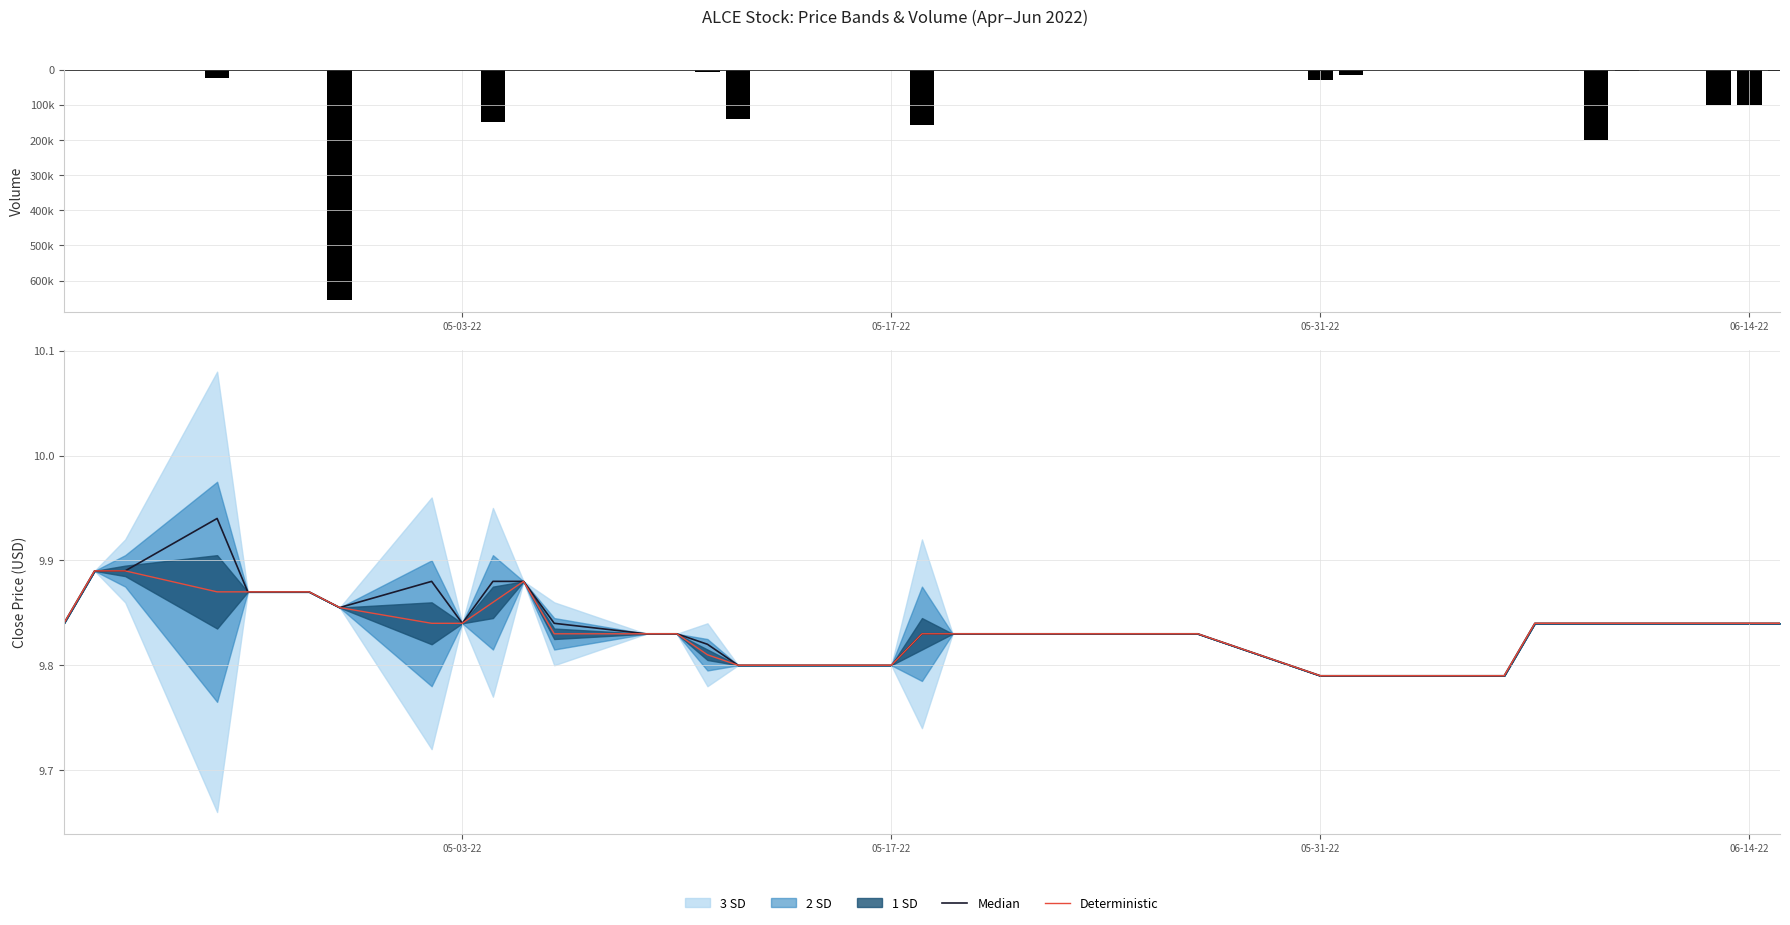

Which series has the widest spread of values?

volume